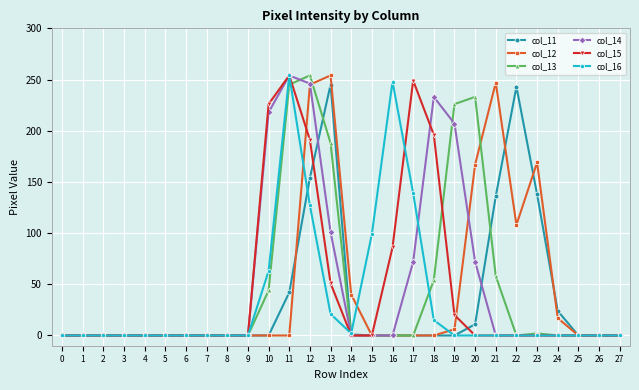

At which category is the sum across all series the highest?

12